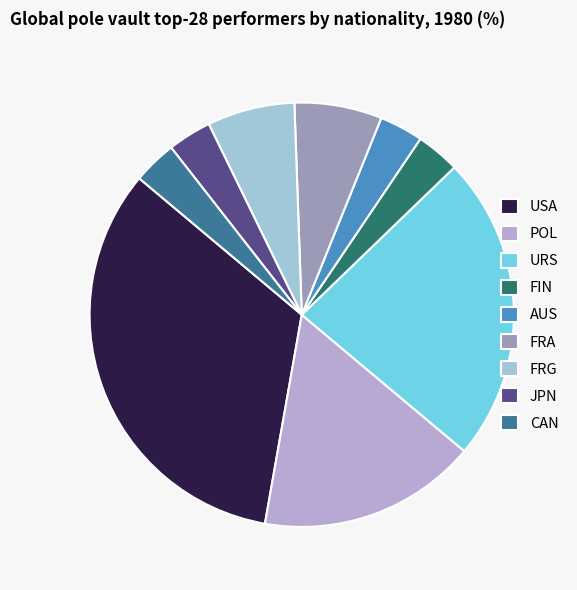

How many slices are in this pie chart?

9